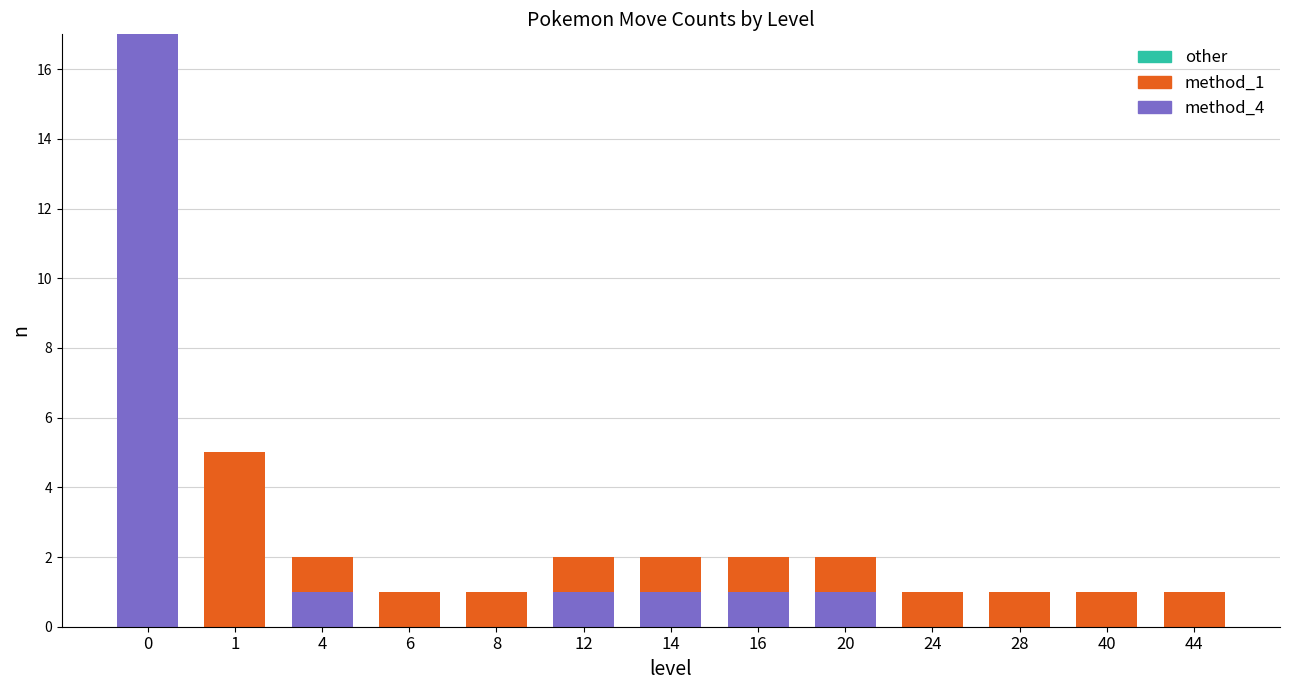

What is the maximum value for method_4?

17